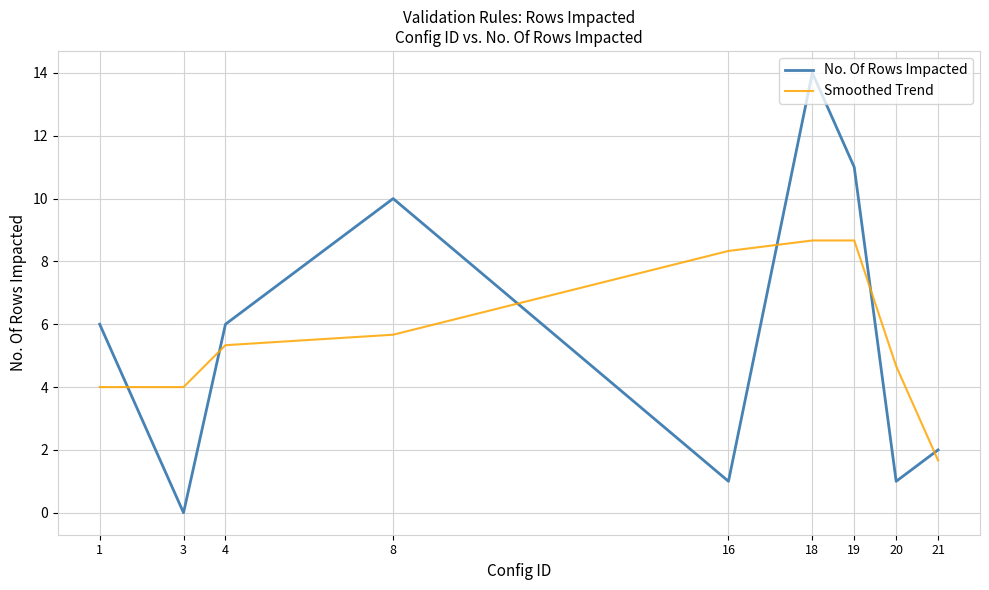

Read the Smoothed Trend value at 20.

4.7